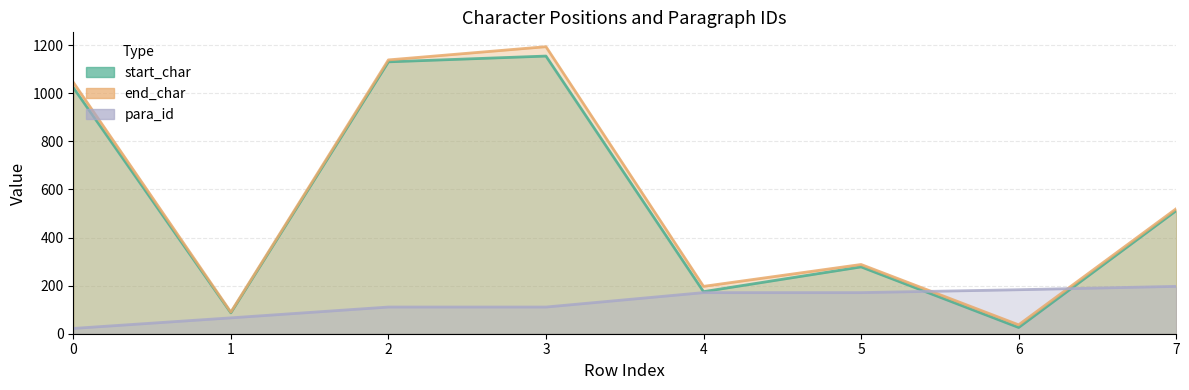

What is the average value of the end_char series?

564